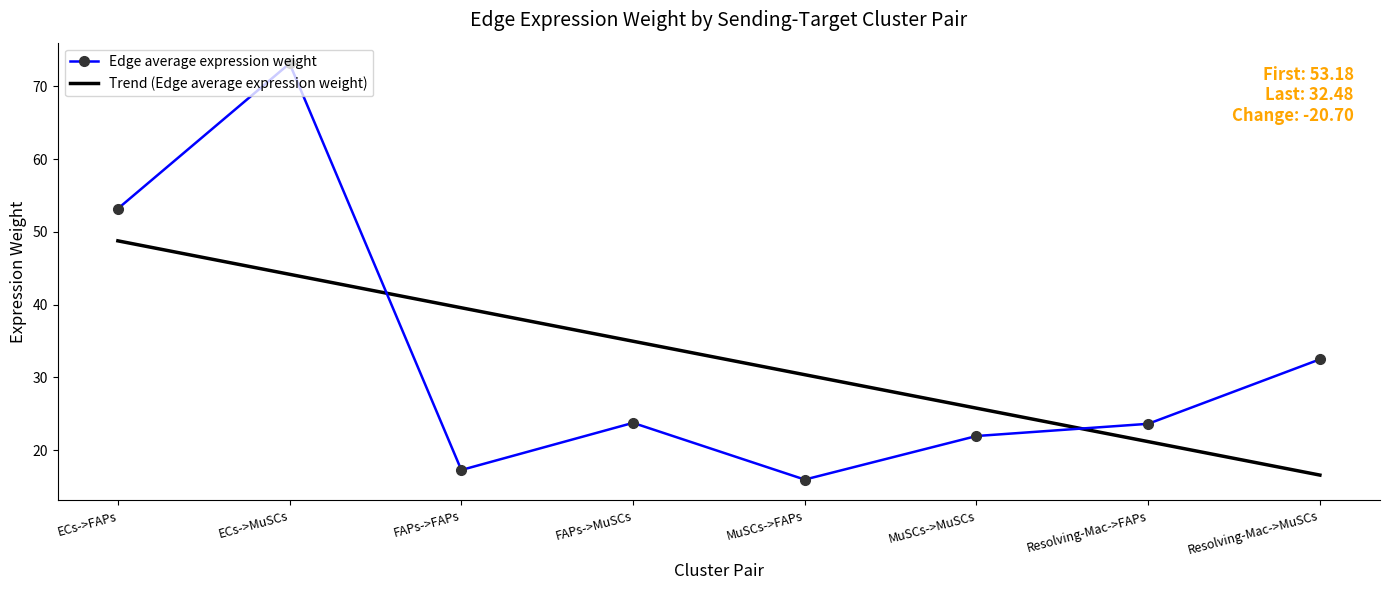

Is the value of Edge average expression weight at Resolving-Mac->FAPs greater than the value of Trend (Edge average expression weight) at Resolving-Mac->MuSCs?

Yes